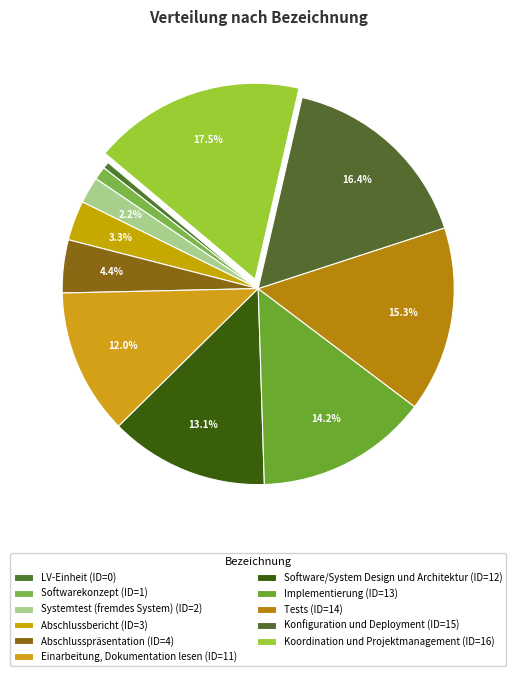

How many segments does this pie chart have?

11